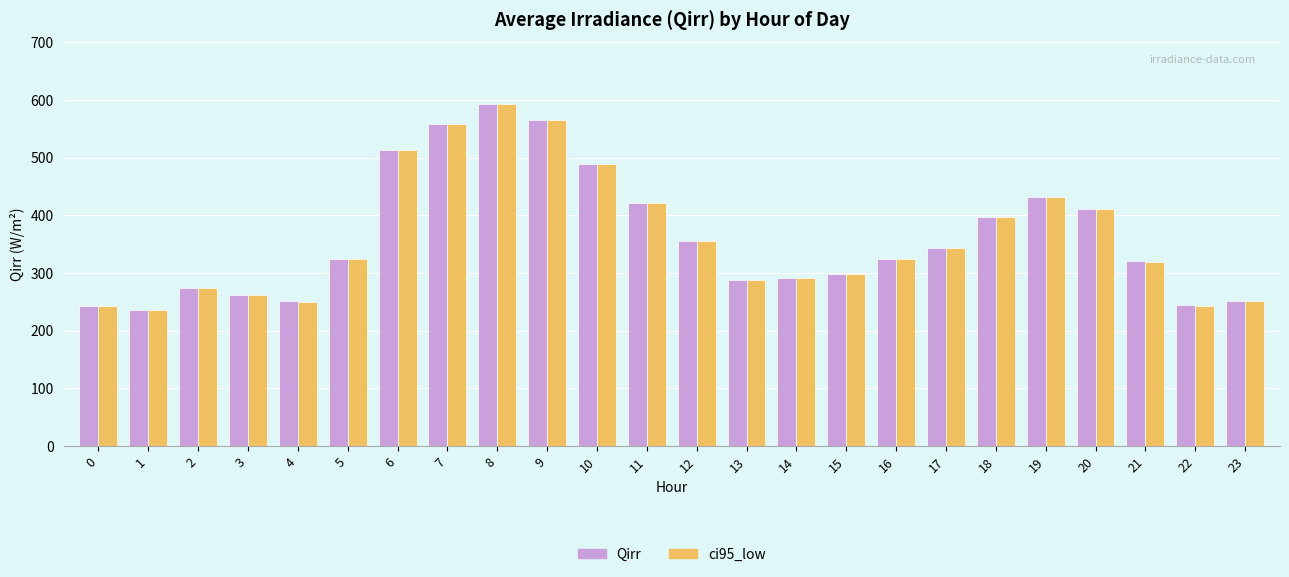

What is the difference between the maximum and second lowest values in the ci95_low series?

351.1